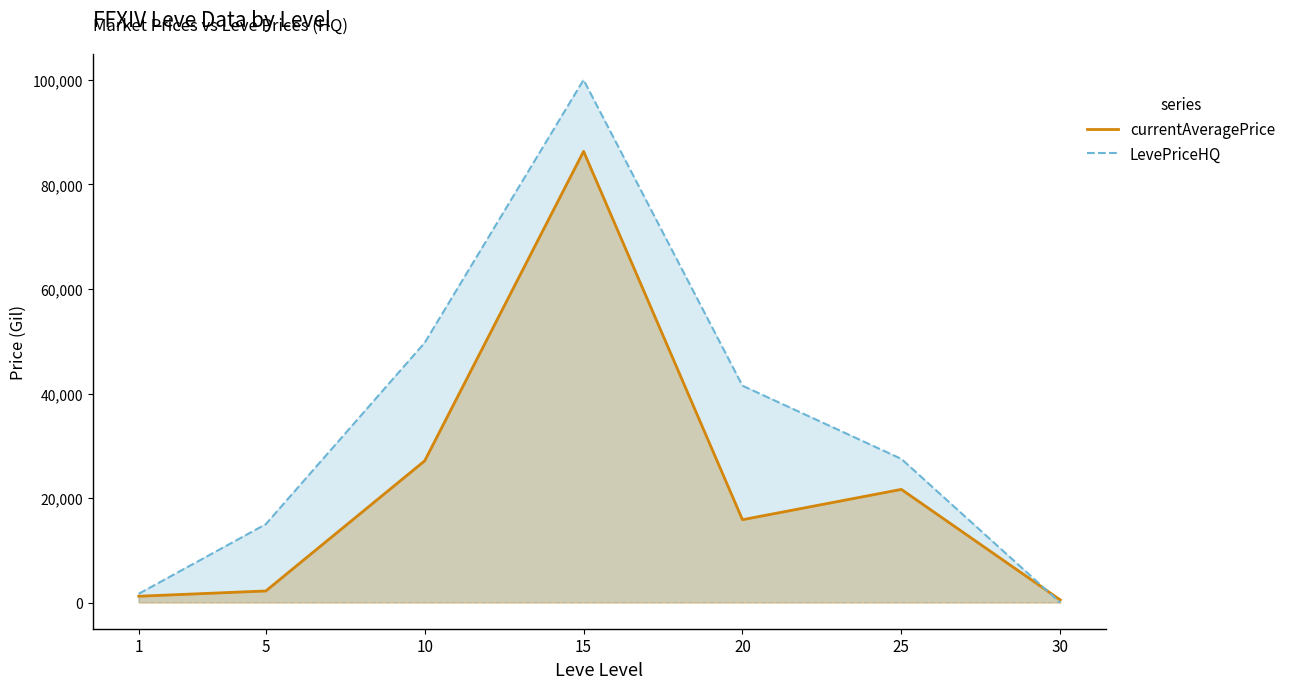

What is the greatest value displayed?

100007.0